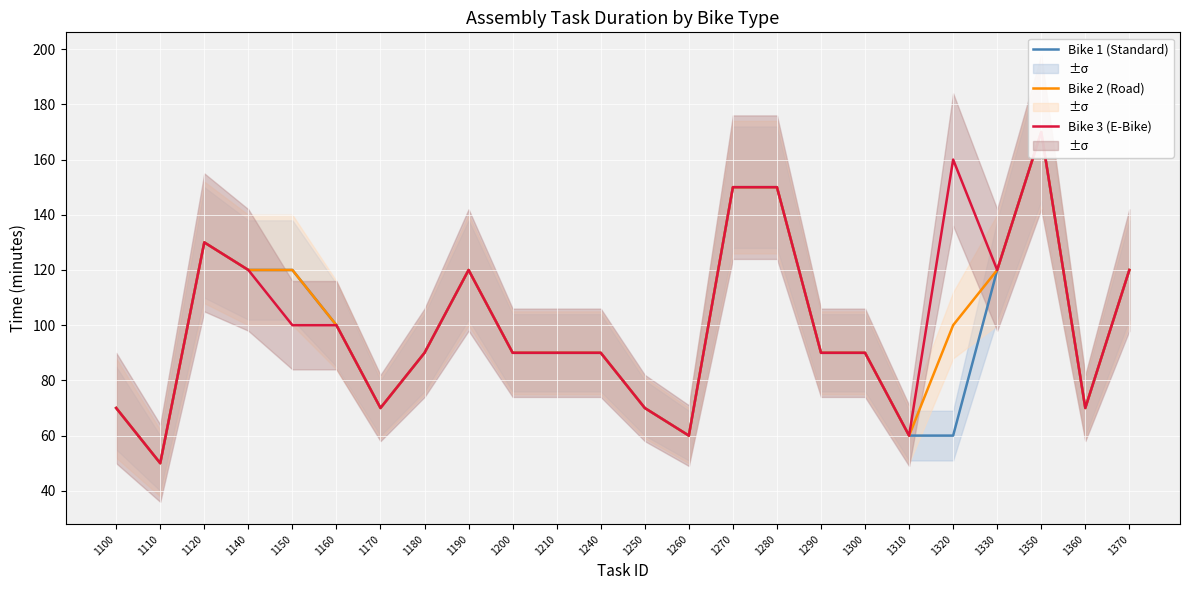

What are all the series names shown in the legend?

Bike 1 (Standard), Bike 2 (Road), Bike 3 (E-Bike)